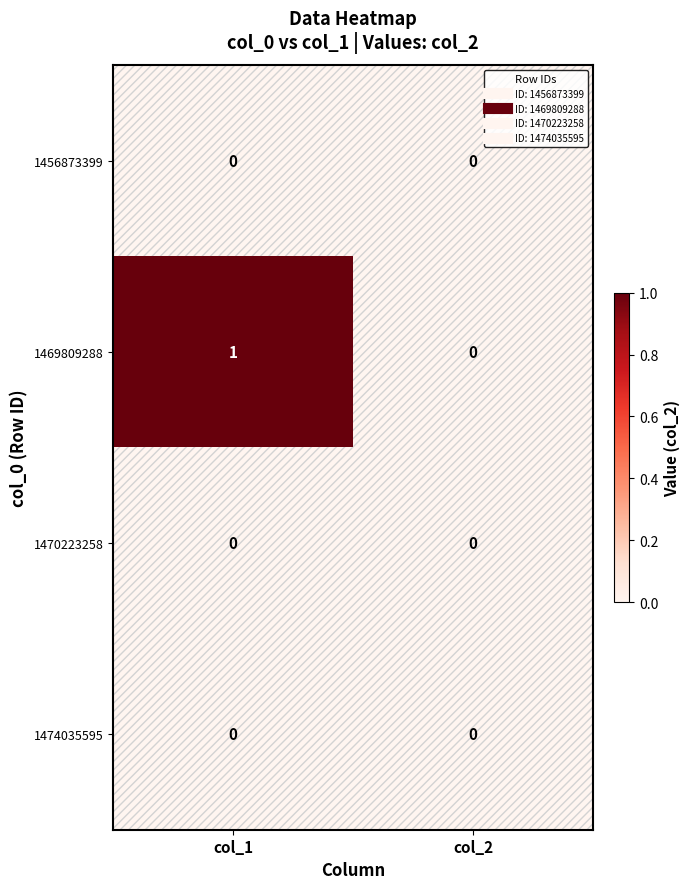

Count the number of data series in this chart.

4